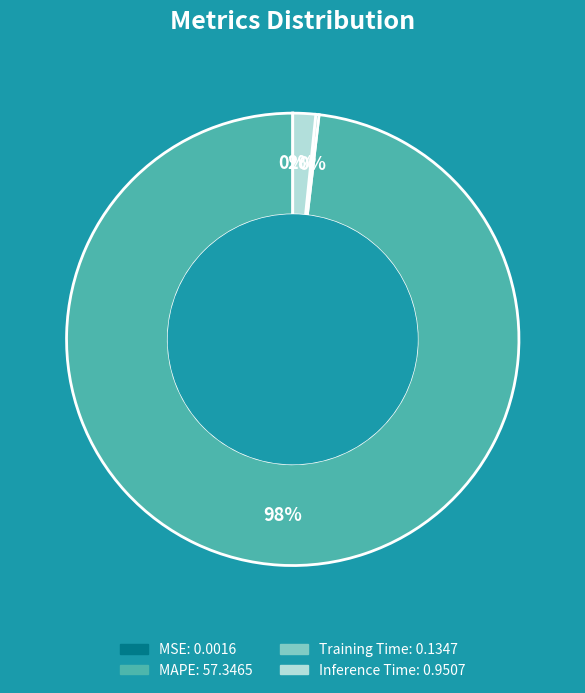

Is there a majority slice in this chart?

Yes